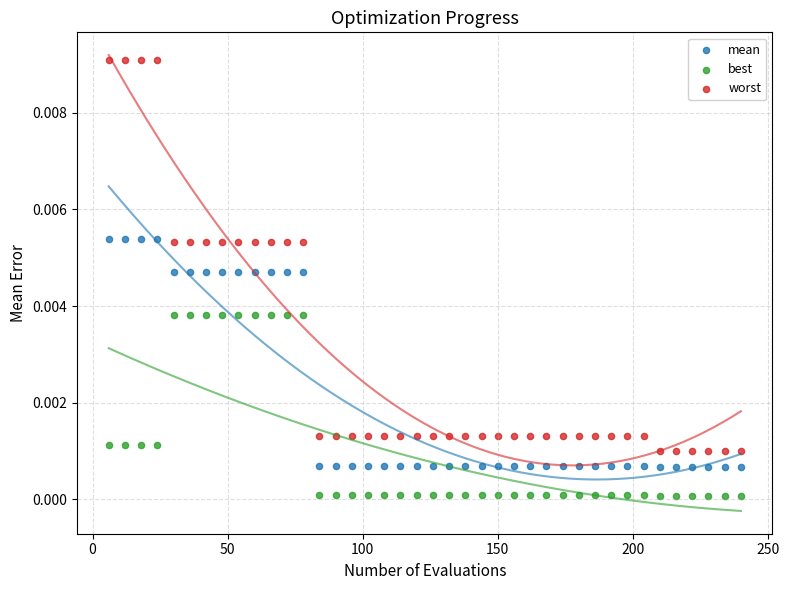

Which series contains the lowest Y value?

best